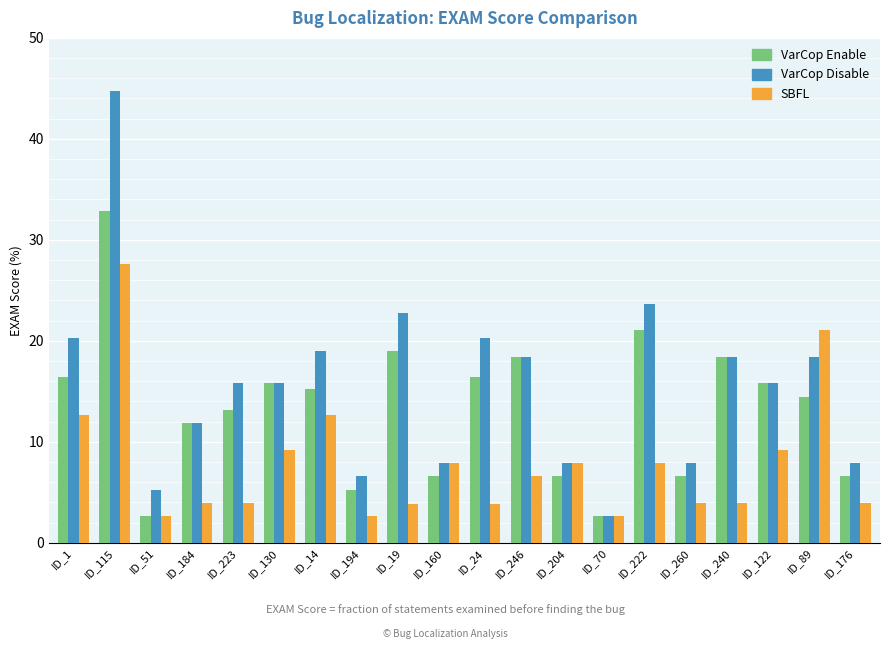

What is the difference between the highest and lowest values at ID_115?

17.1